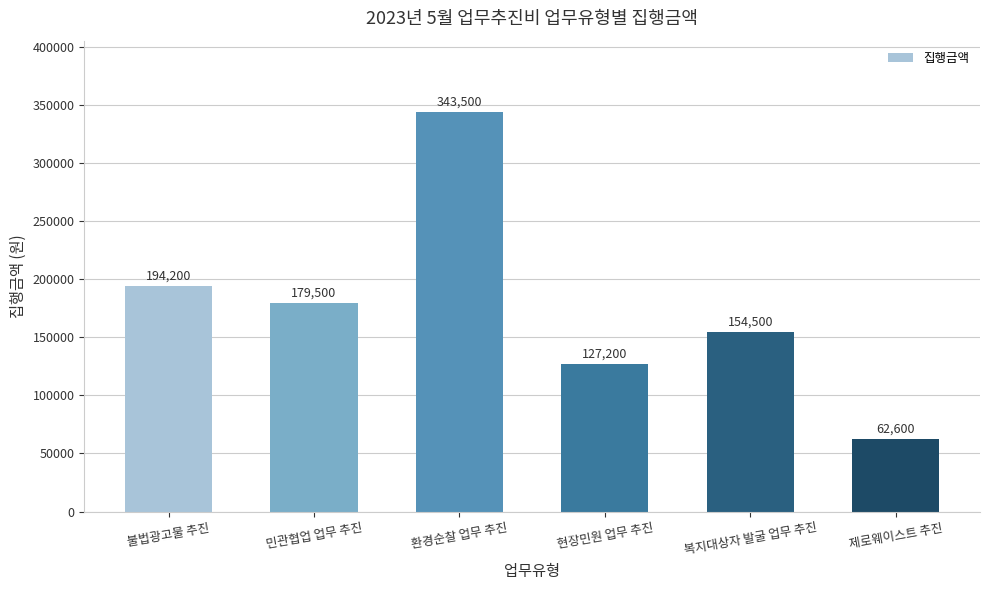

The chart shows a value of 223025 at 복지대상자 발굴 업무 추진. True or false?

False